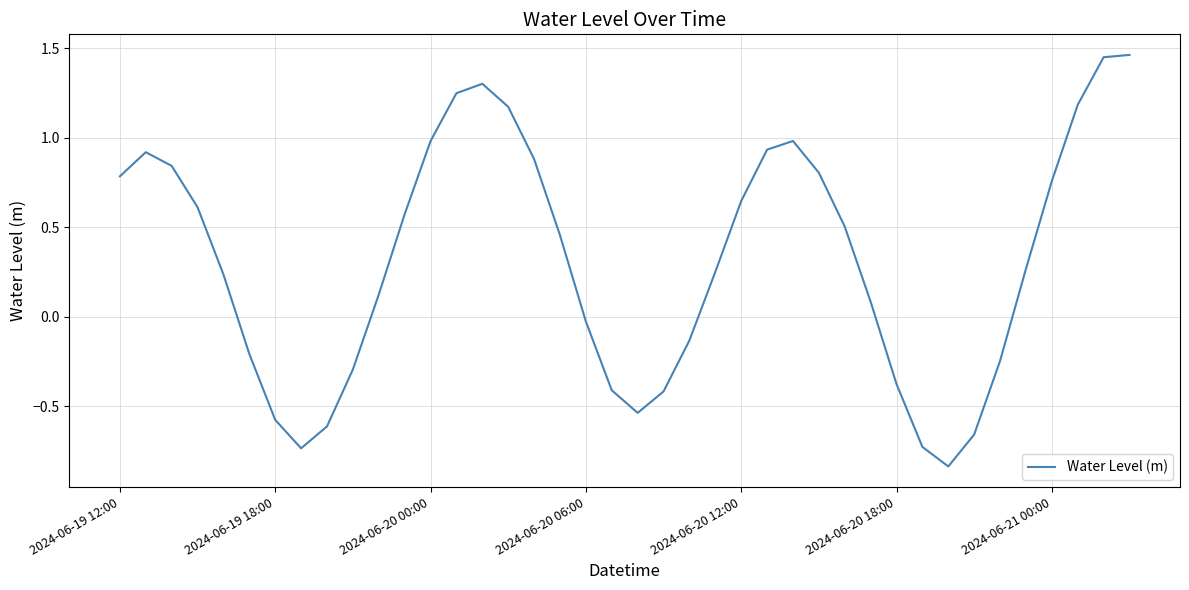

How many values are above zero?

25